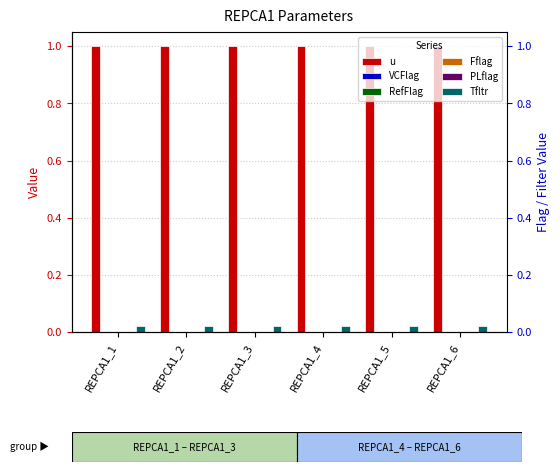

Which series has the largest total across all categories?

u